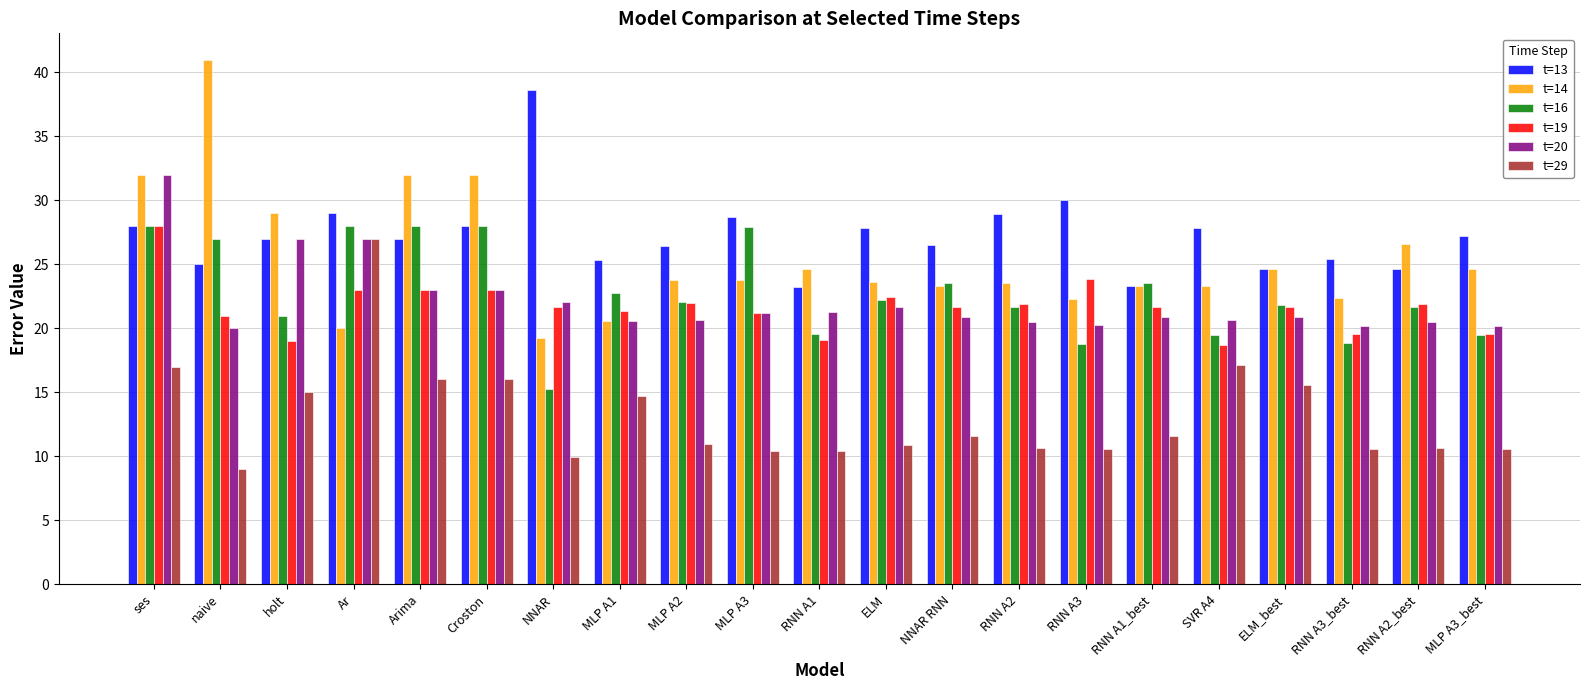

Which series has the largest range (max minus min)?

t=14